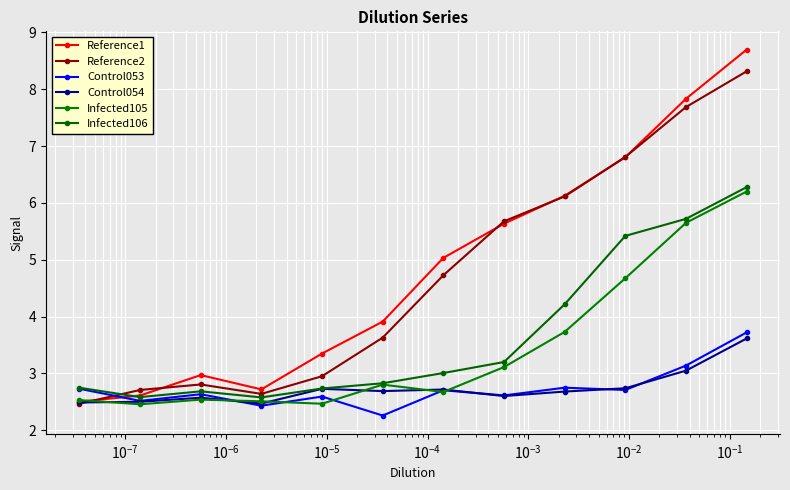

Count the number of data series in this chart.

6